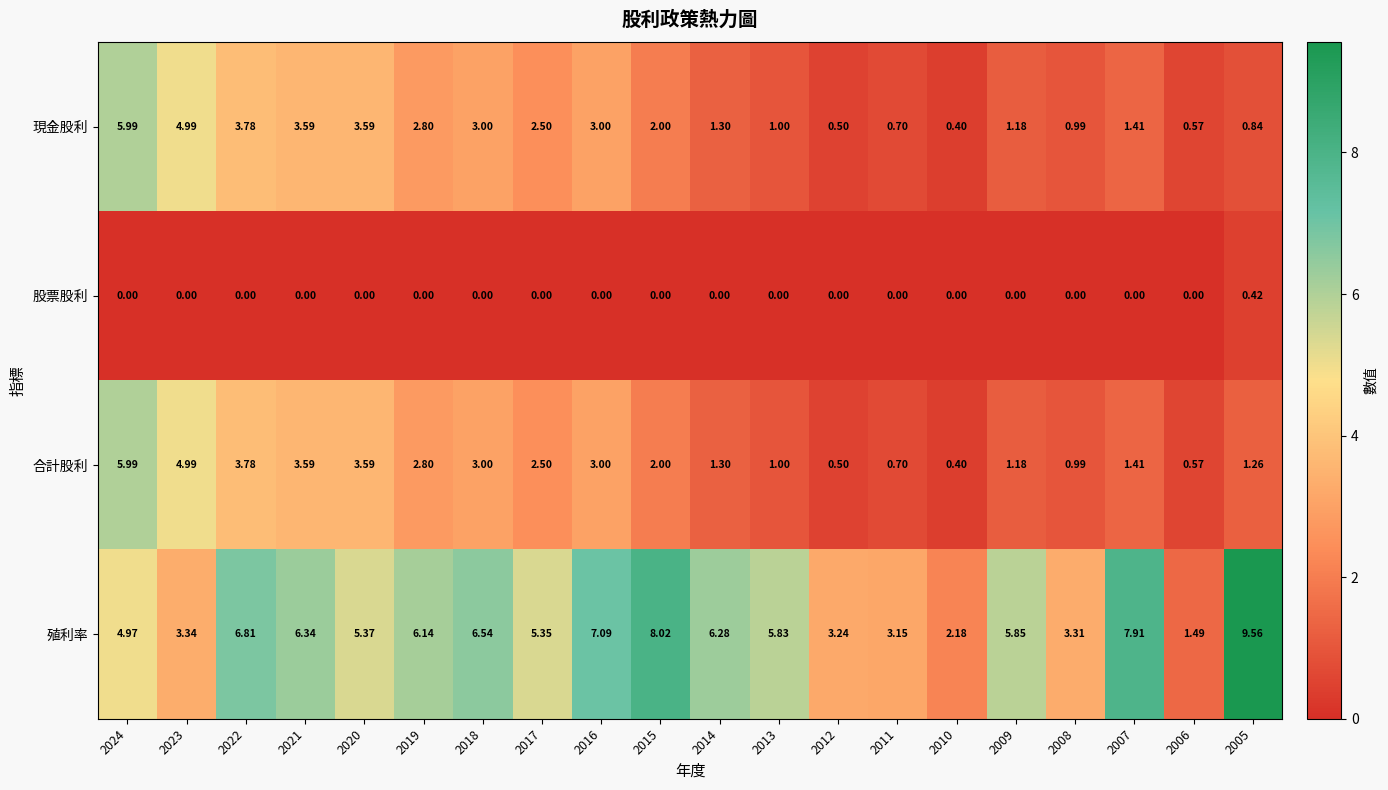

How many categories are shown in the chart?

20